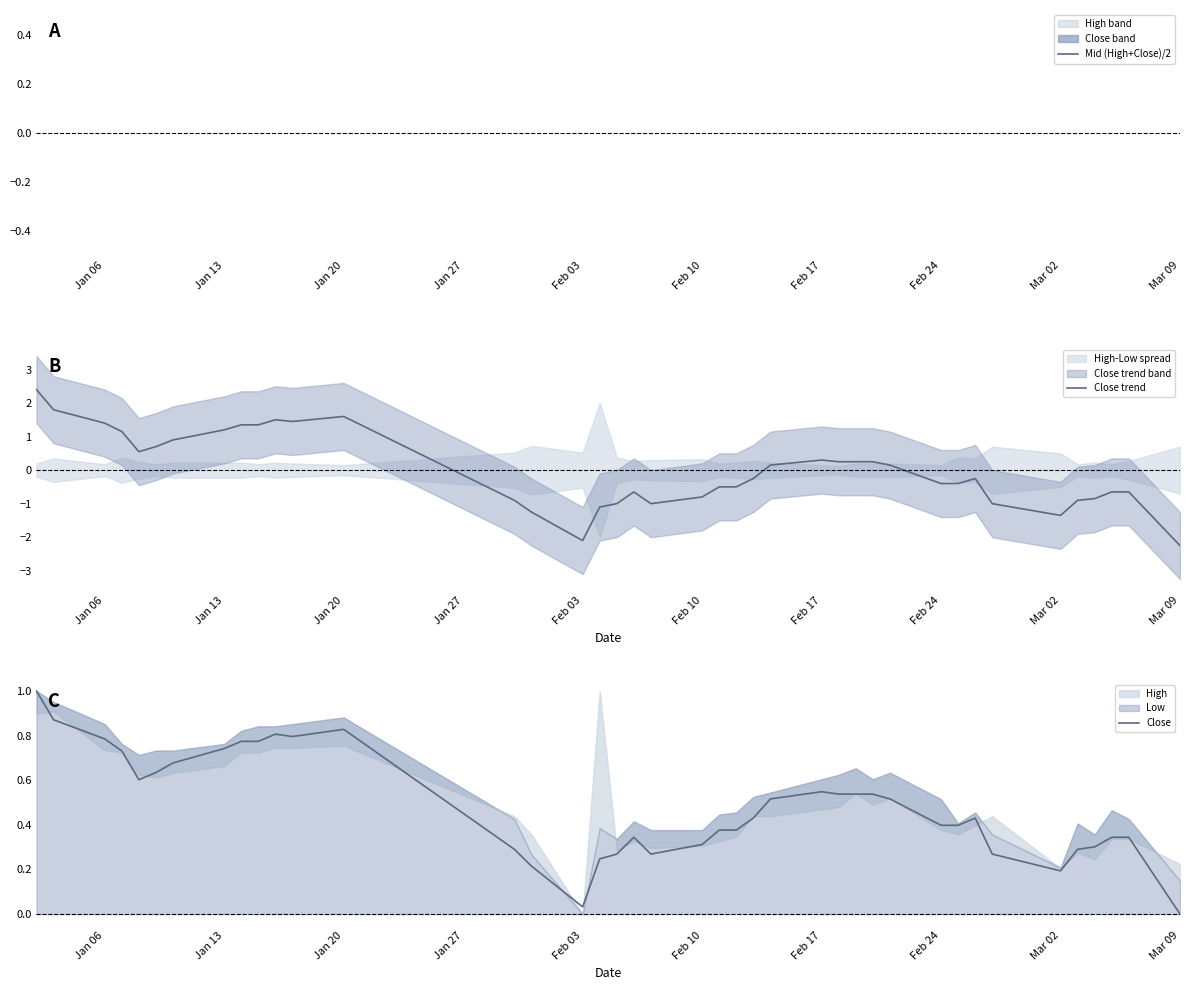

What is the smallest value displayed?

-2.2